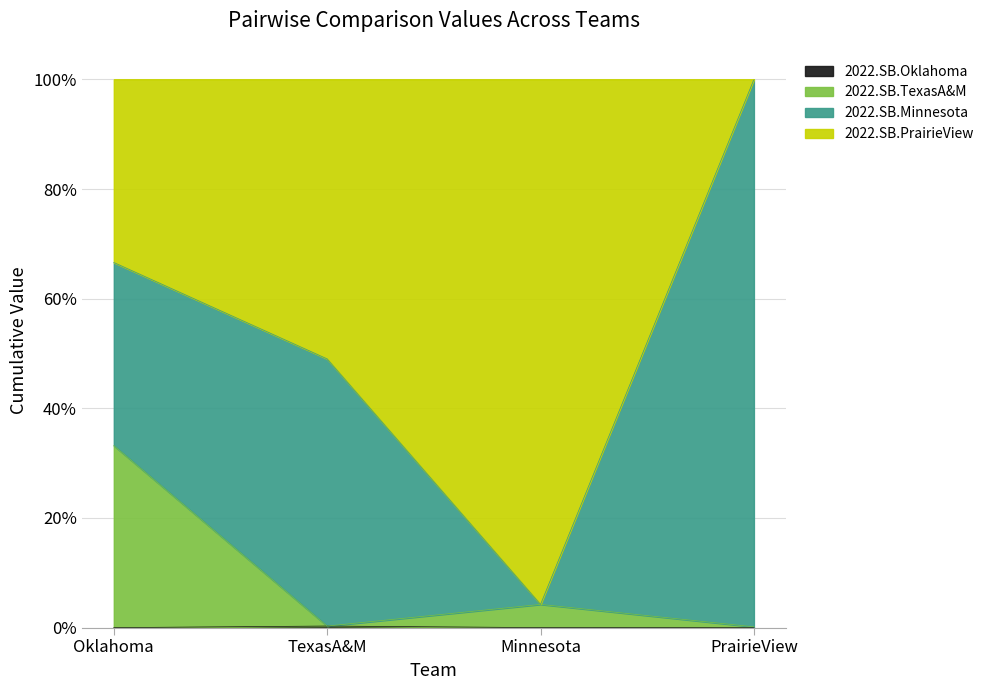

True or false: 2022.SB.TexasA&M and 2022.SB.Oklahoma cross at least once.

False